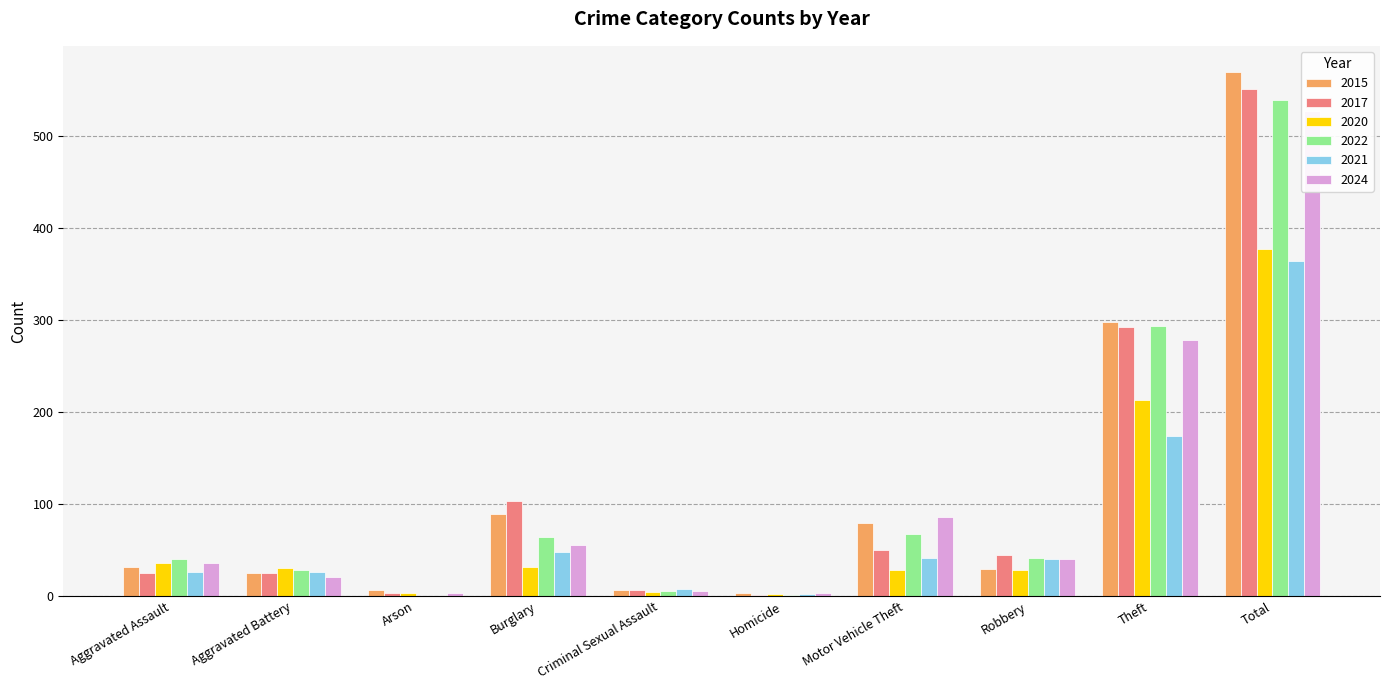

What is the difference between the 2017 values at Robbery and Theft?

248